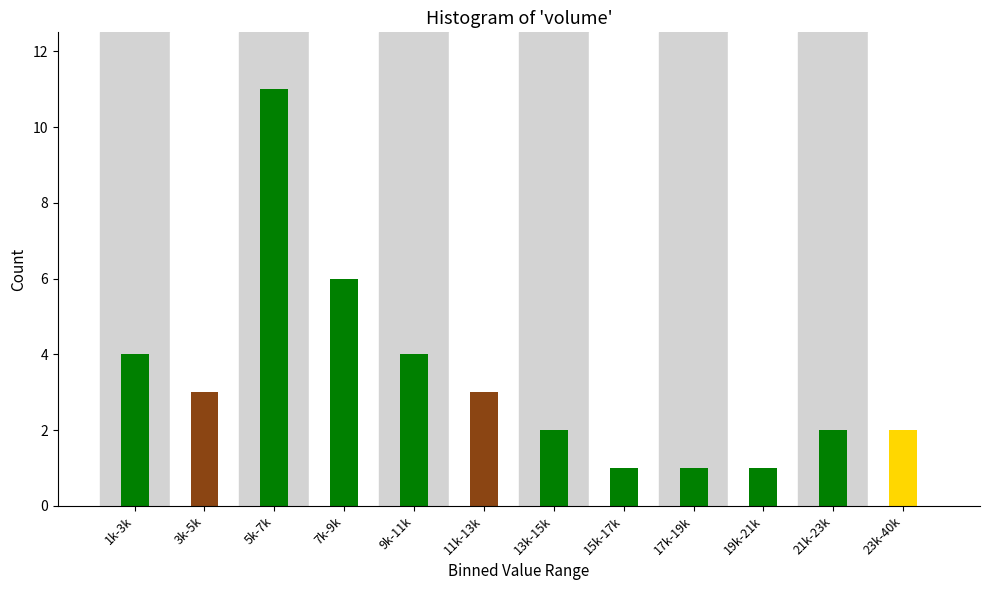

Reading right to left, transcribe all the data shown in this chart.

23k-40k=2	21k-23k=2	19k-21k=1	17k-19k=1	15k-17k=1	13k-15k=2	11k-13k=3	9k-11k=4	7k-9k=6	5k-7k=11	3k-5k=3	1k-3k=4